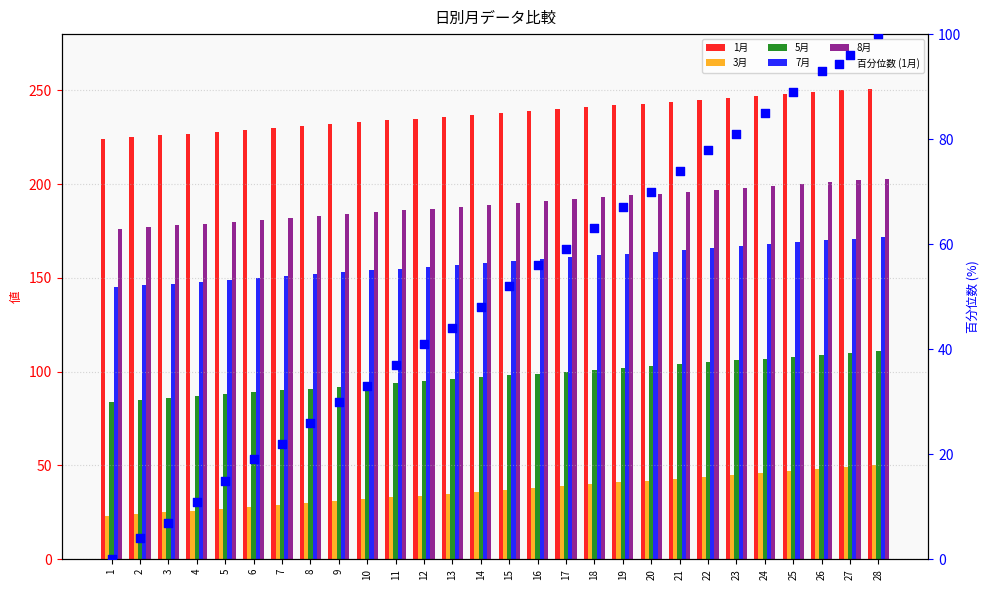

Which series contains the highest Y value?

1月